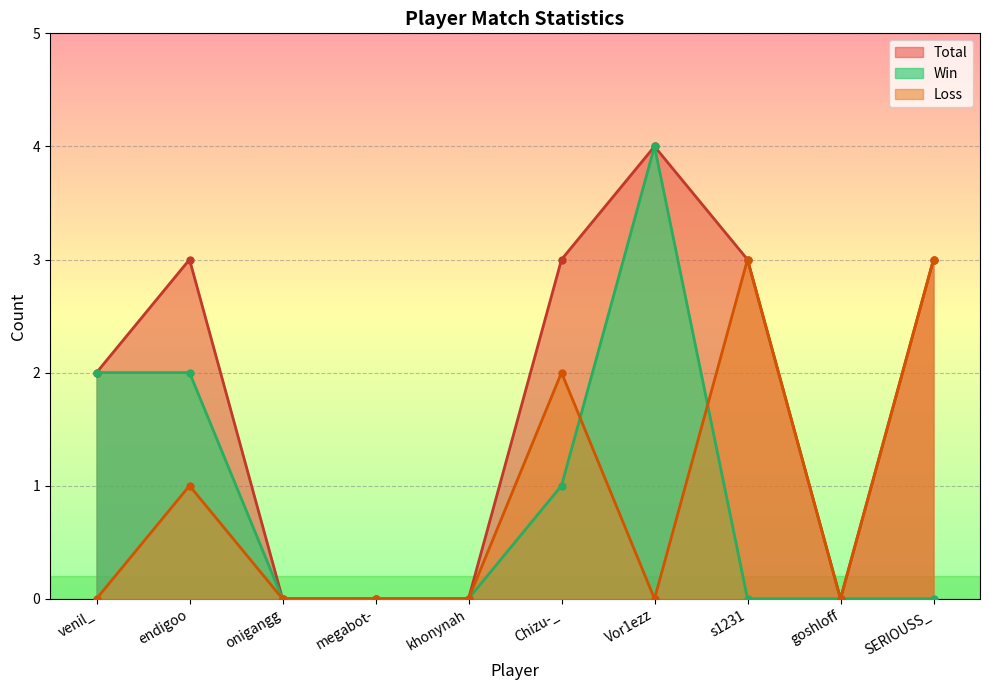

Which series ends up on top after the final intersection of Win and Loss?

Loss